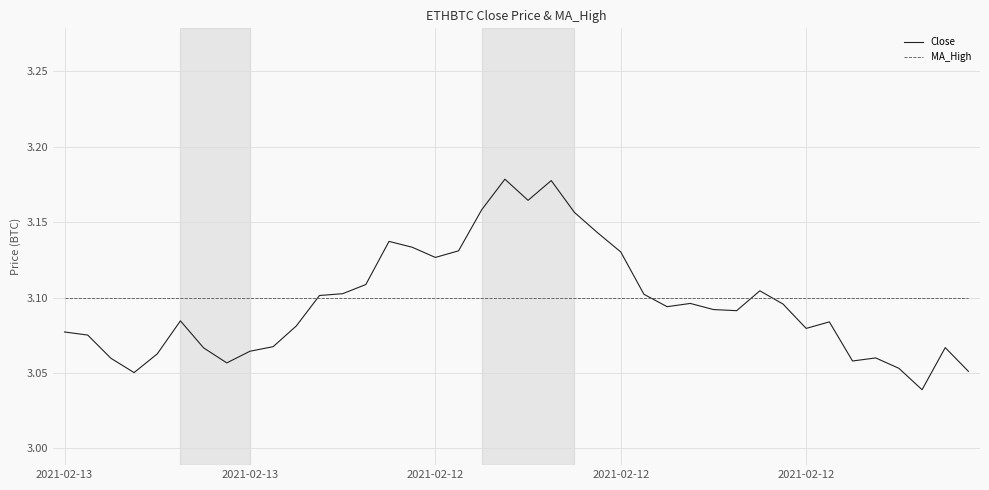

Which series has the widest spread of values?

Close